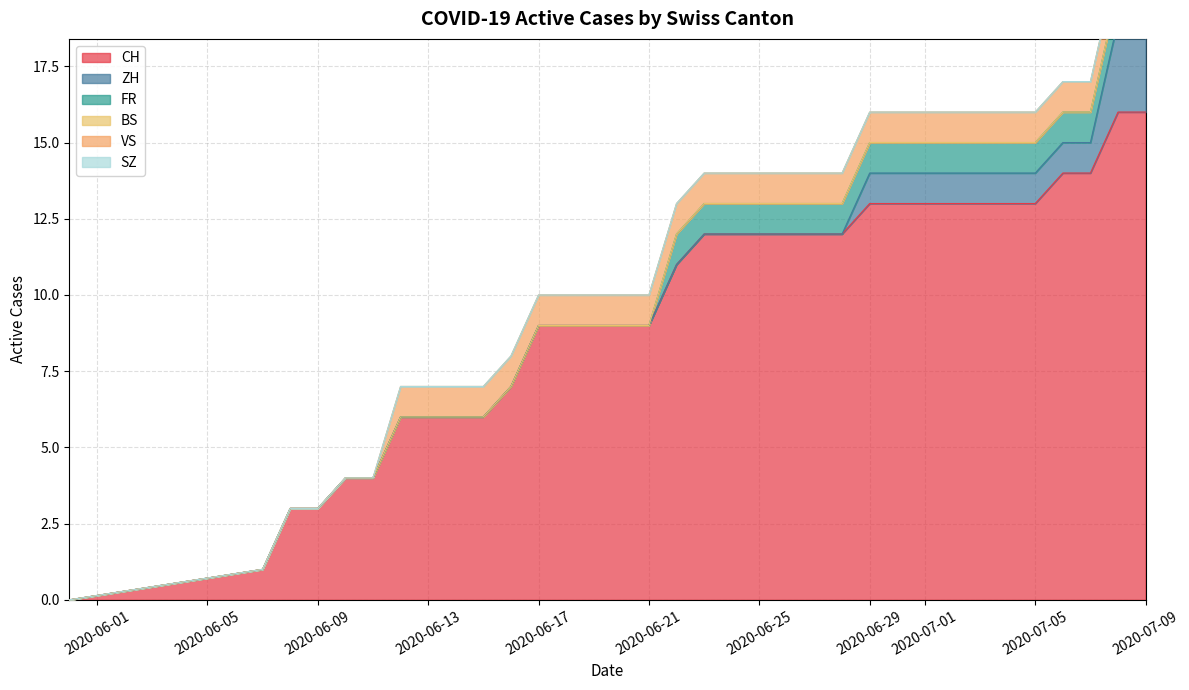

True or false: BS and FR cross at least once.

False